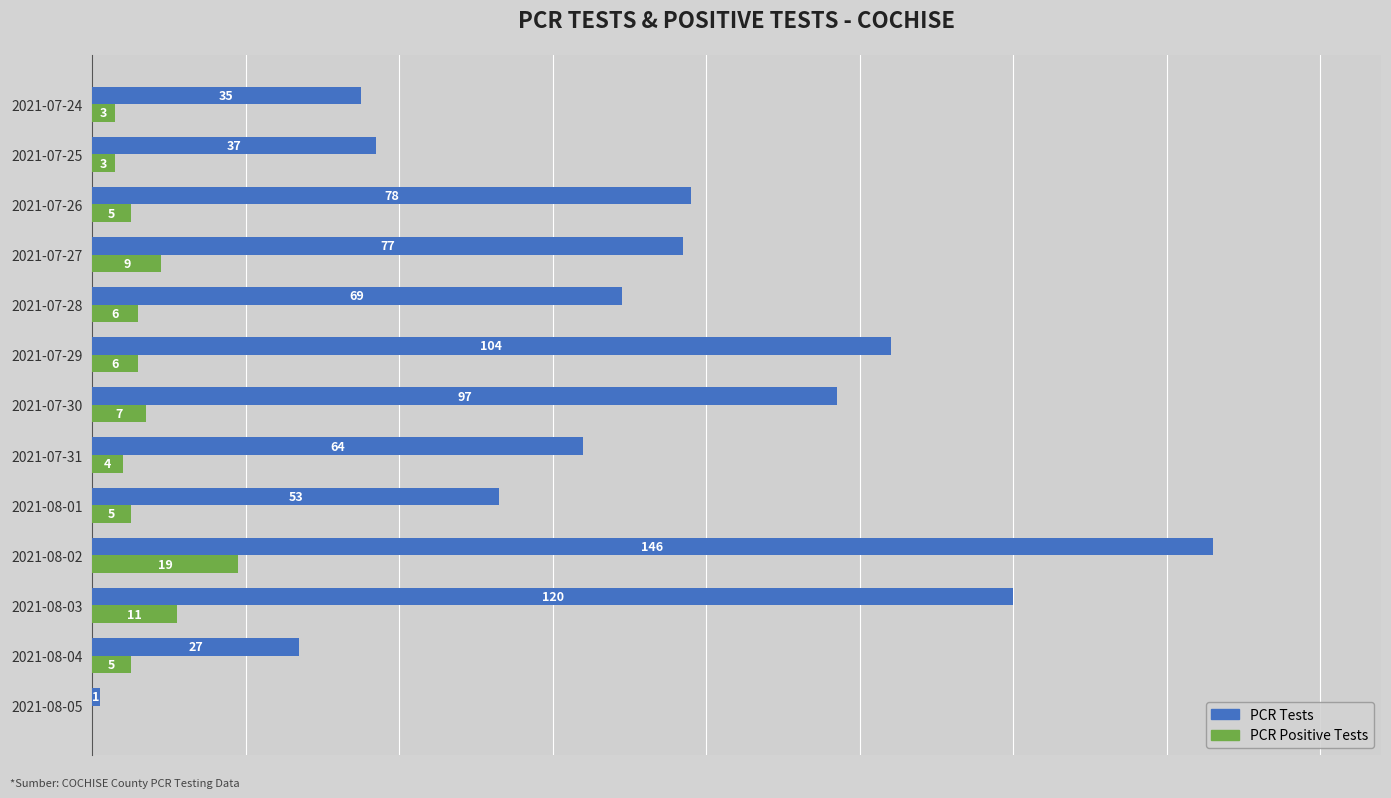

Where is PCR Tests nearest to the value 73?

2021-07-28